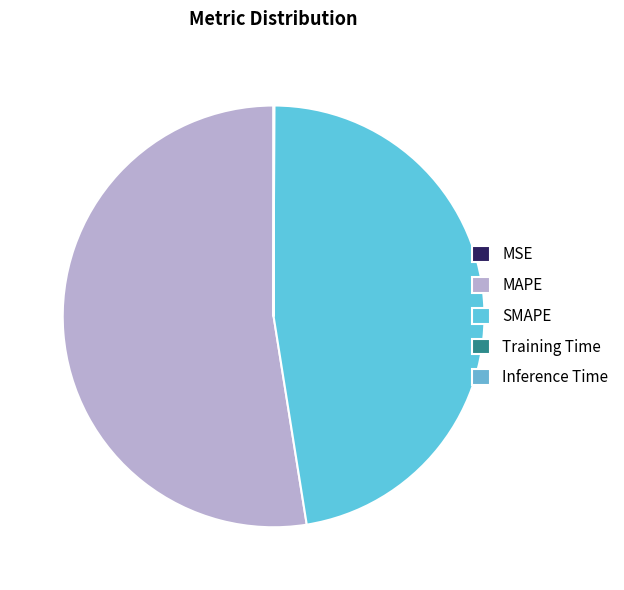

What is the change in value from MAPE to Training Time?

-21.3